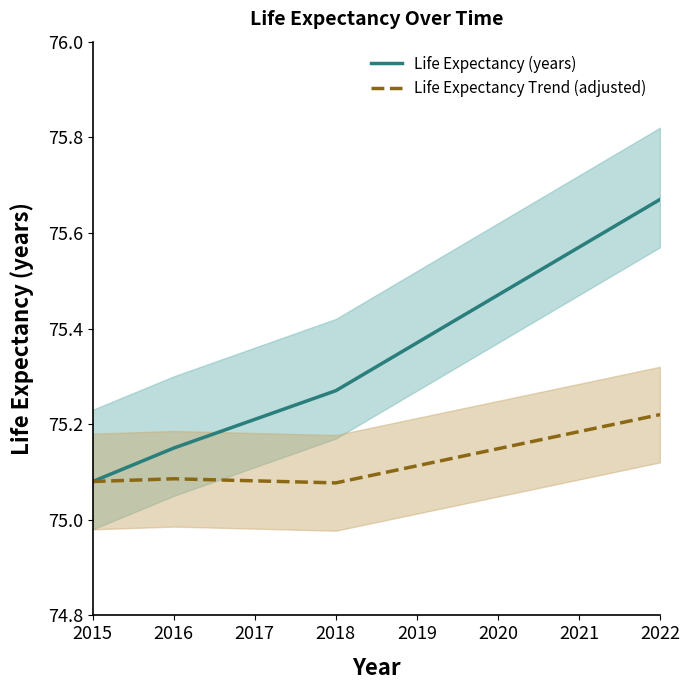

True or false: Life Expectancy Trend (adjusted) and Life Expectancy (years) cross at least once.

False